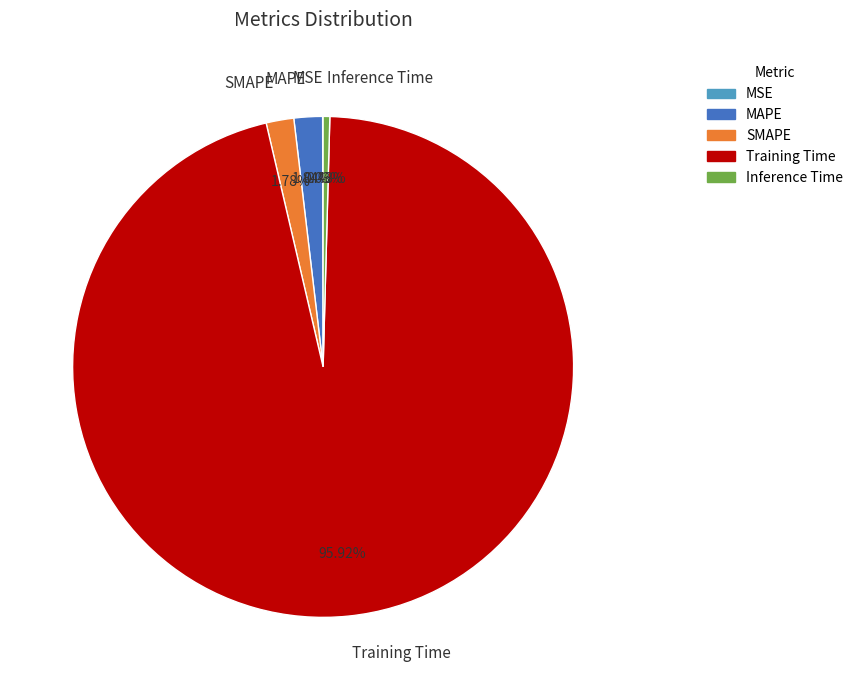

Do SMAPE and Inference Time together represent more than half of the pie?

No